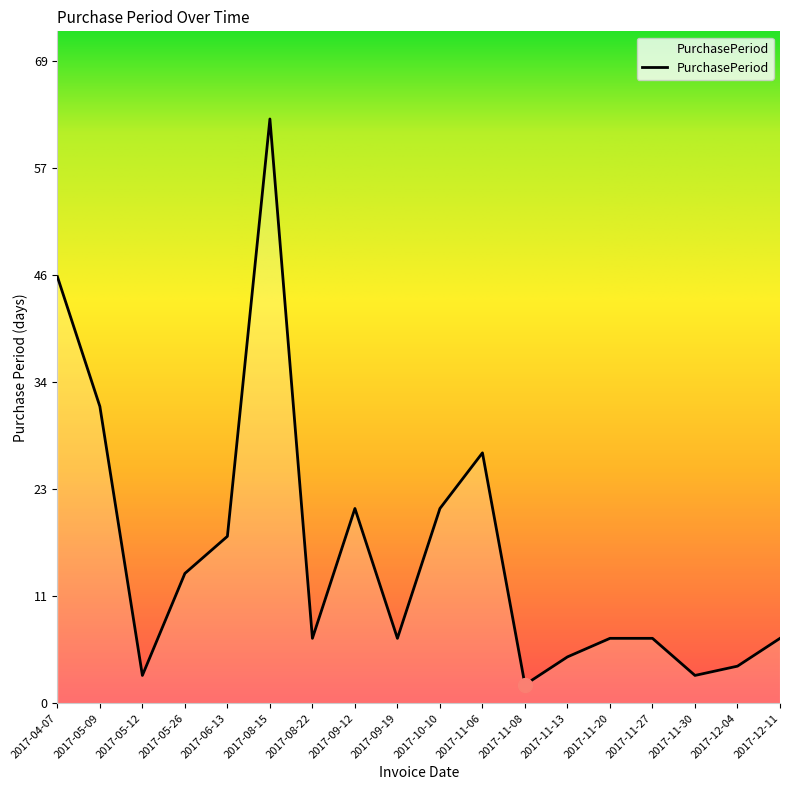

The chart shows a value of 21 at 2017-09-12. True or false?

True